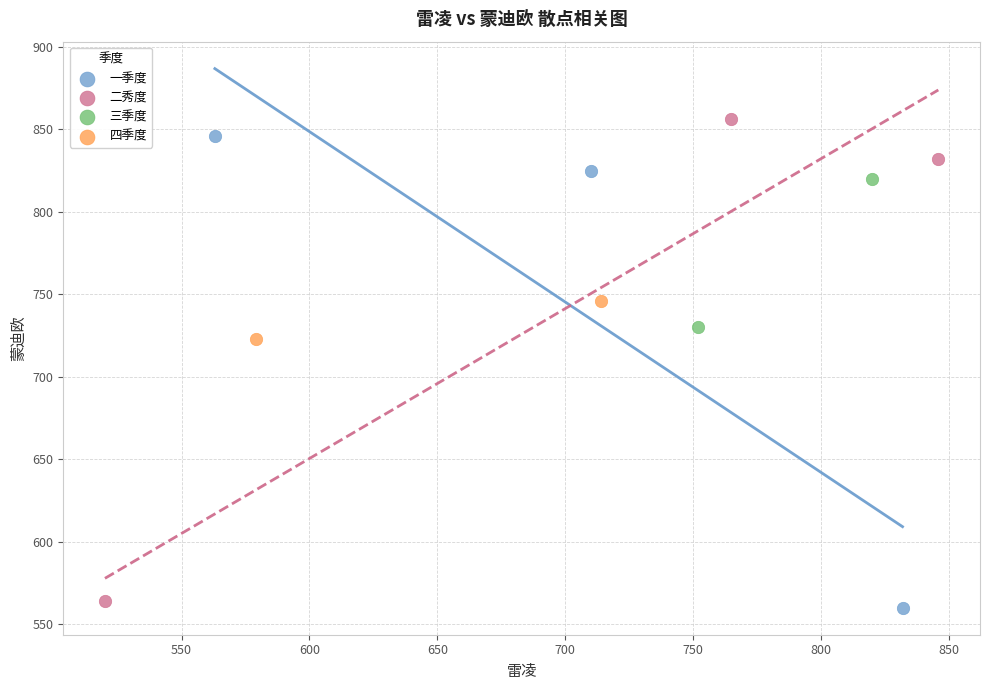

Which series contains the highest Y value?

二秀度